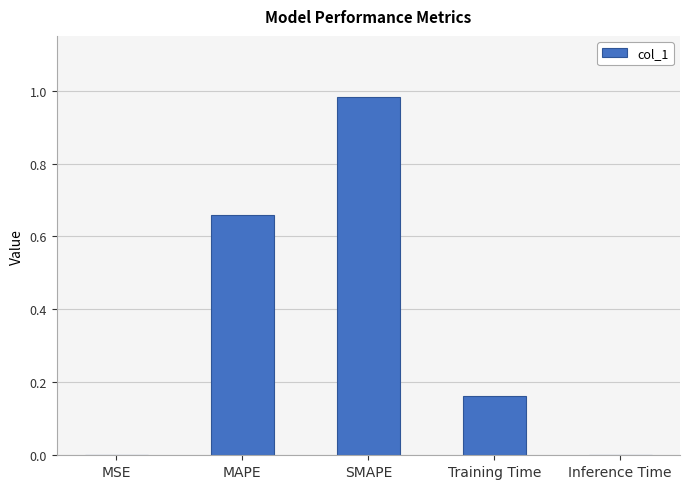

At which category does the chart reach its peak across all series?

SMAPE